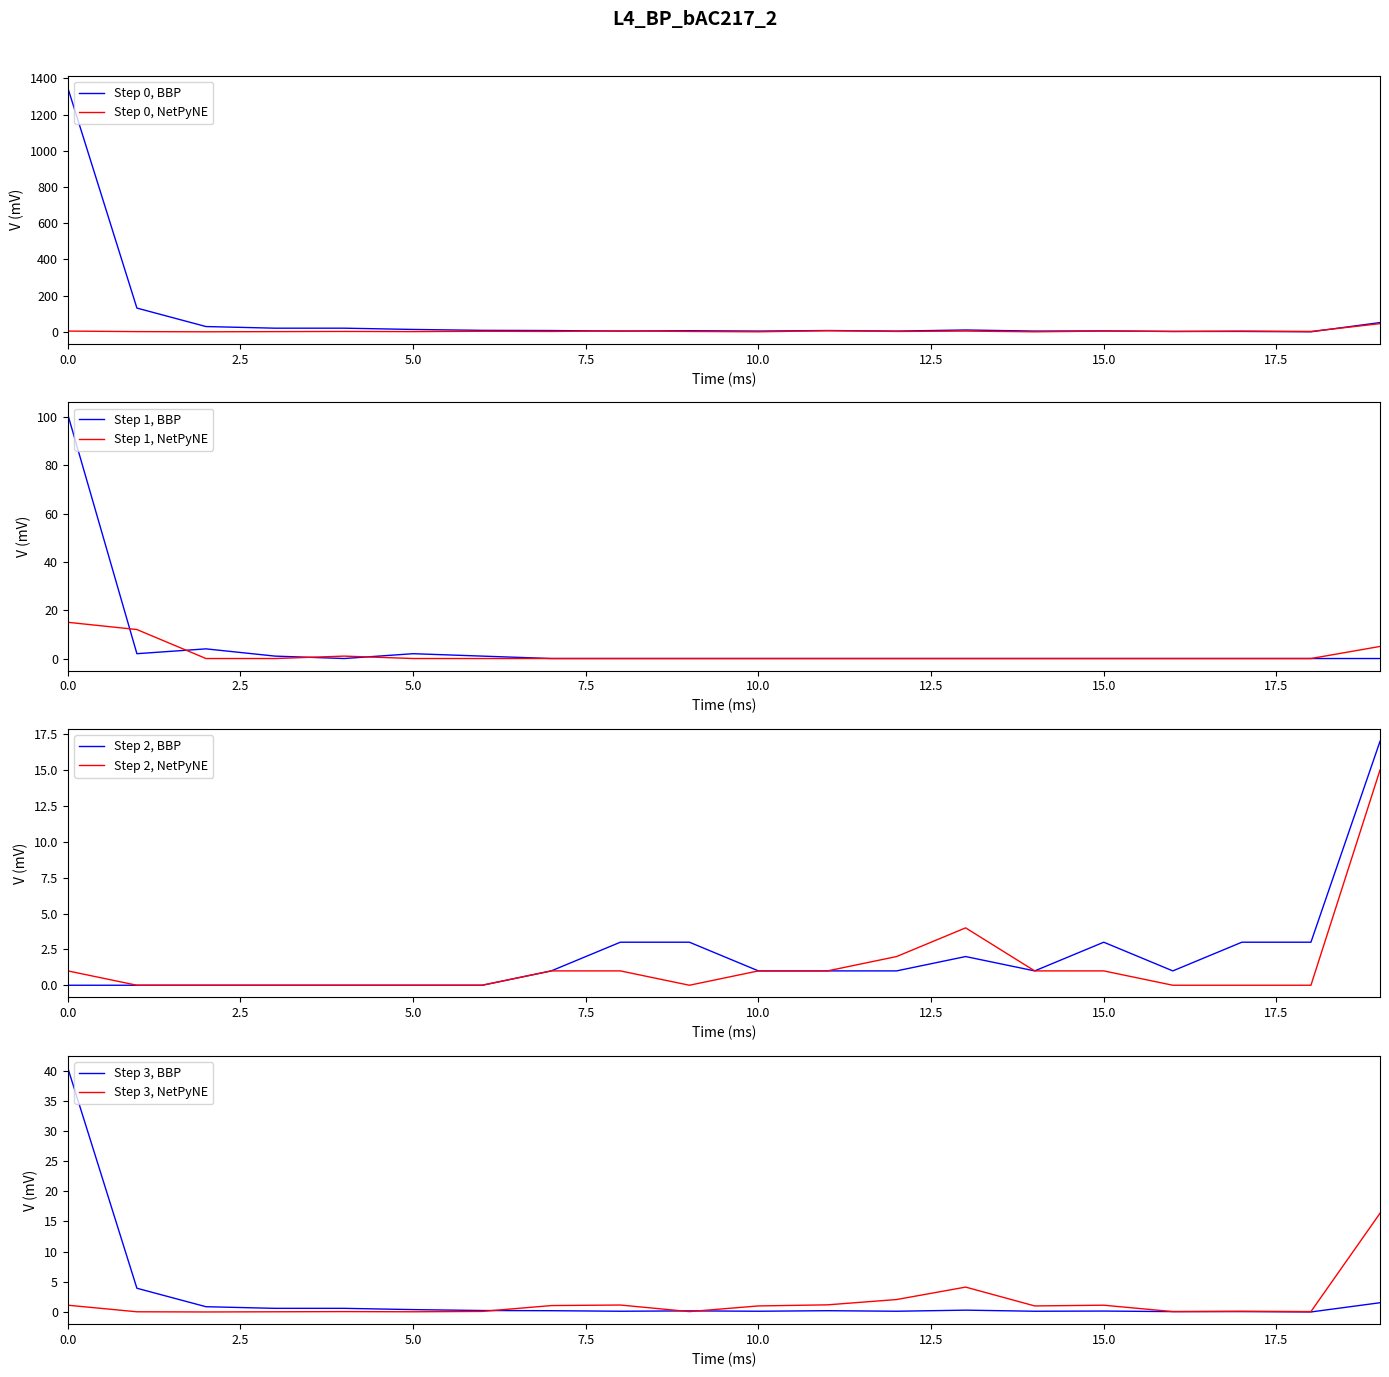

Is it true that Step 1, NetPyNE equals 8 at 0.0?

False